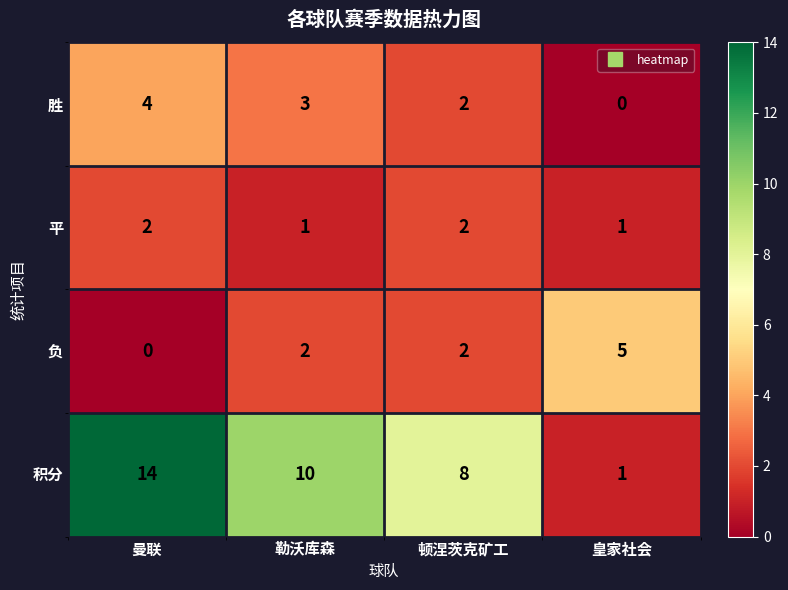

At which label does 胜 reach its peak?

曼联